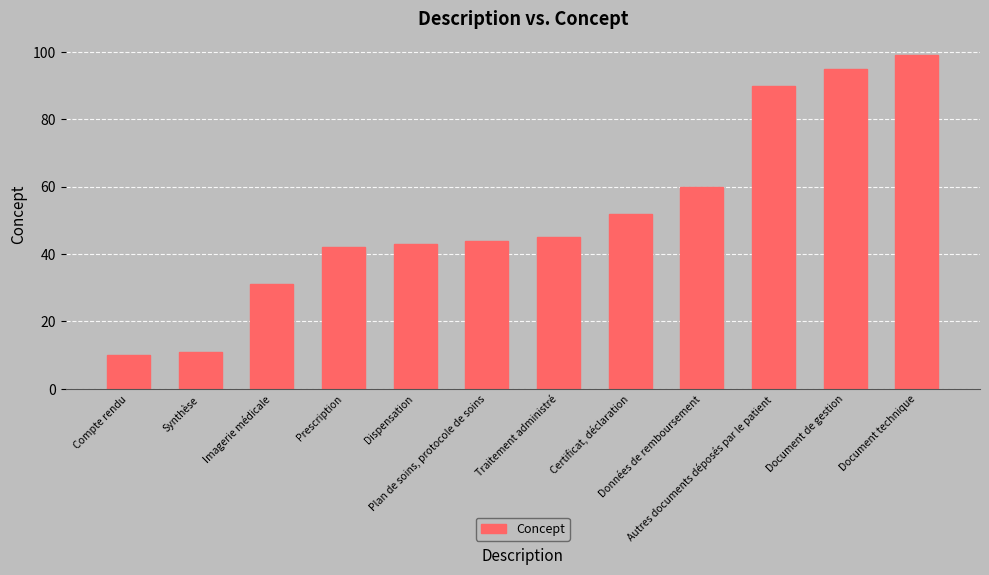

List the labels in order of value, largest first.

Document technique, Document de gestion, Autres documents déposés par le patient, Données de remboursement, Certificat, déclaration, Traitement administré, Plan de soins, protocole de soins, Dispensation, Prescription, Imagerie médicale, Synthèse, Compte rendu